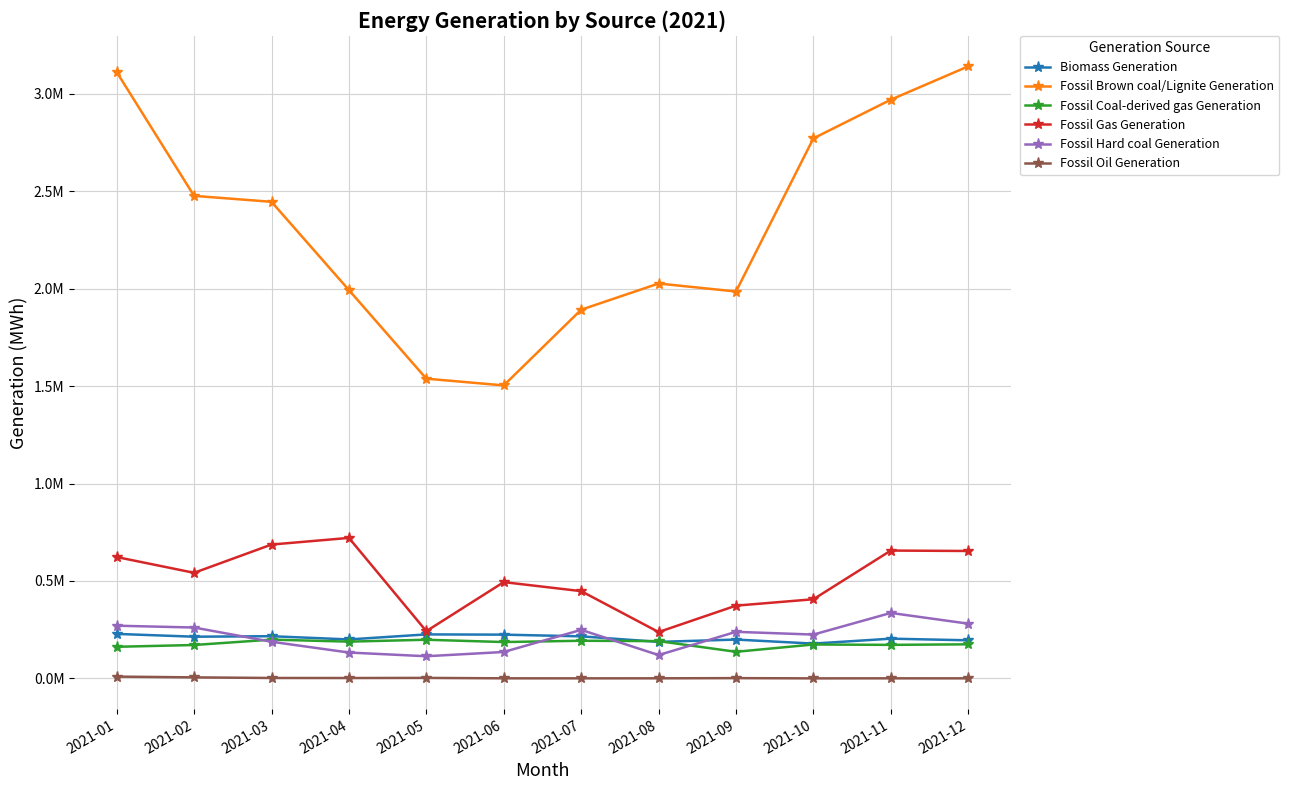

Which category has the lowest value across all series?

2021-10